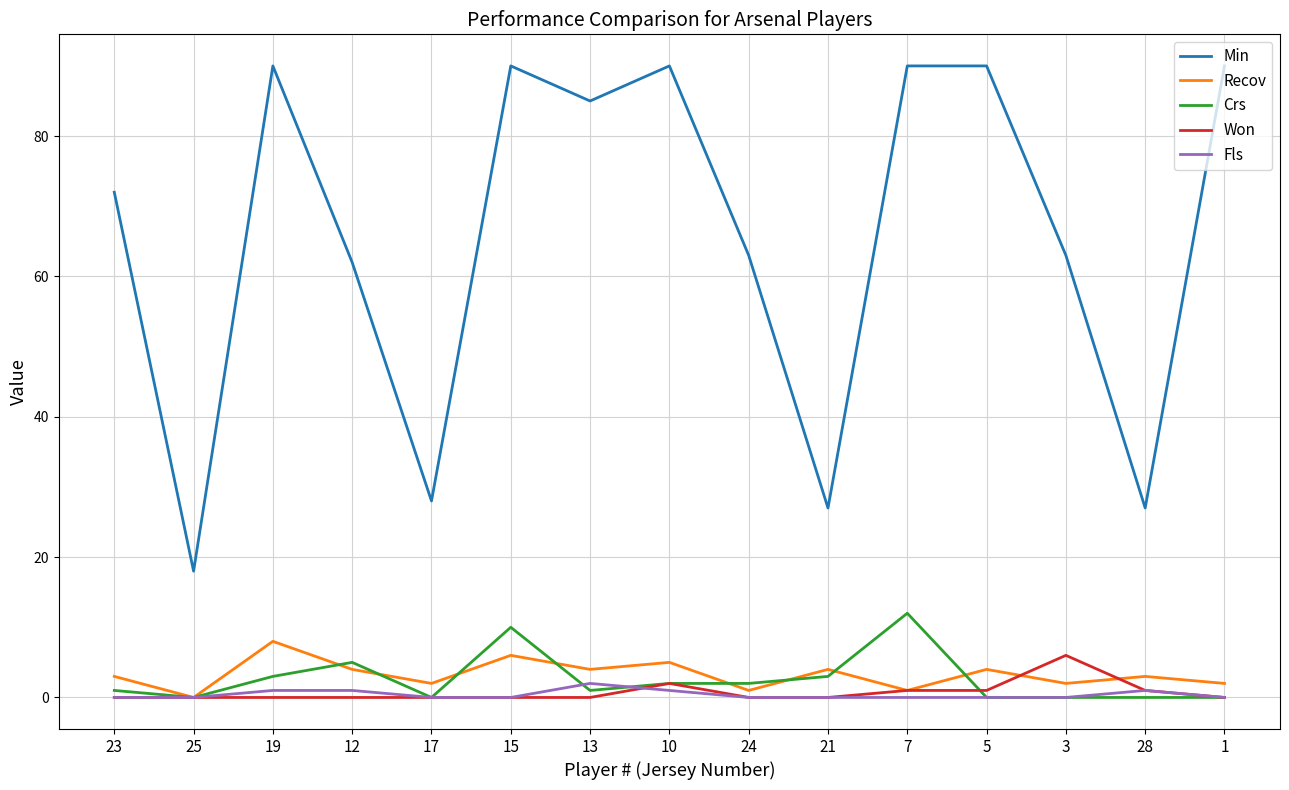

Reading right to left, extract all data points from this chart.

Min: 1=90	28=27	3=63	5=90	7=90	21=27	24=63	10=90	13=85	15=90	17=28	12=62	19=90	25=18	23=72
Recov: 1=2	28=3	3=2	5=4	7=1	21=4	24=1	10=5	13=4	15=6	17=2	12=4	19=8	25=0	23=3
Crs: 1=0	28=0	3=0	5=0	7=12	21=3	24=2	10=2	13=1	15=10	17=0	12=5	19=3	25=0	23=1
Won: 1=0	28=1	3=6	5=1	7=1	21=0	24=0	10=2	13=0	15=0	17=0	12=0	19=0	25=0	23=0
Fls: 1=0	28=1	3=0	5=0	7=0	21=0	24=0	10=1	13=2	15=0	17=0	12=1	19=1	25=0	23=0